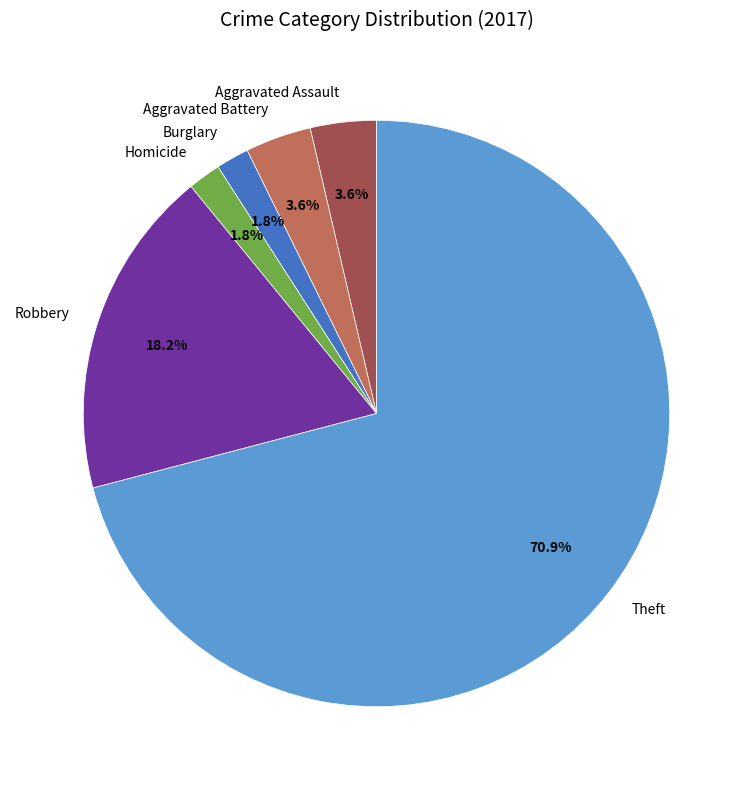

How many slices are in this pie chart?

6